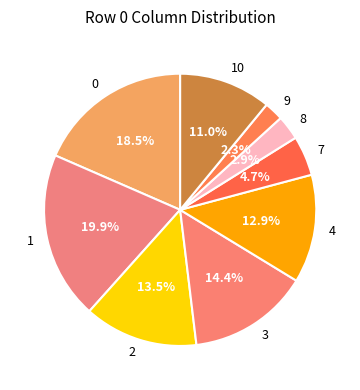

Combined, do 9 and 3 account for over 50%?

No